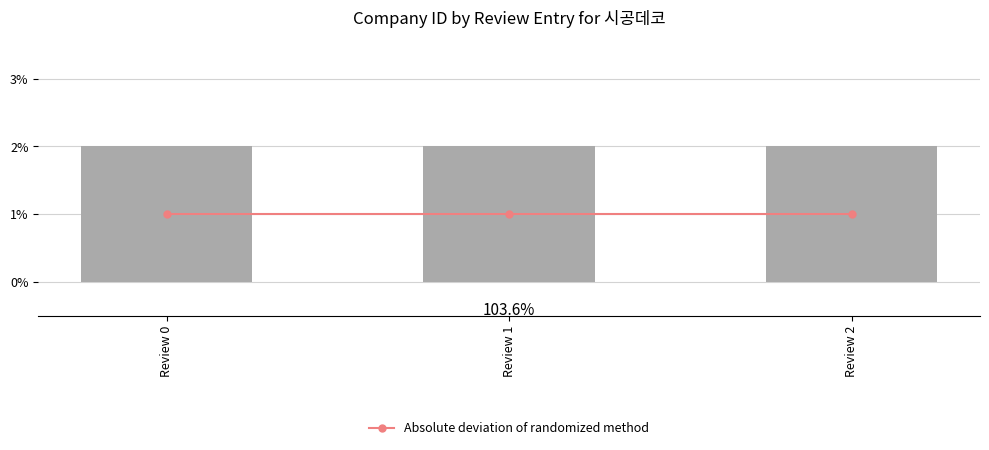

Reading right to left, list all the values displayed in this chart.

Absolute deviation of randomized method: Review 2=1	Review 1=1	Review 0=1
company_id: Review 2=2	Review 1=2	Review 0=2